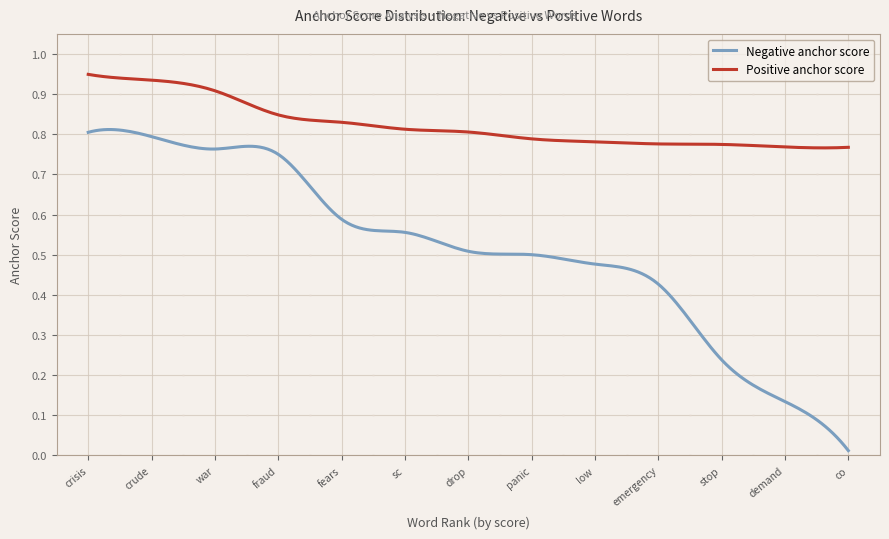

Which series has the largest range (max minus min)?

Negative anchor score